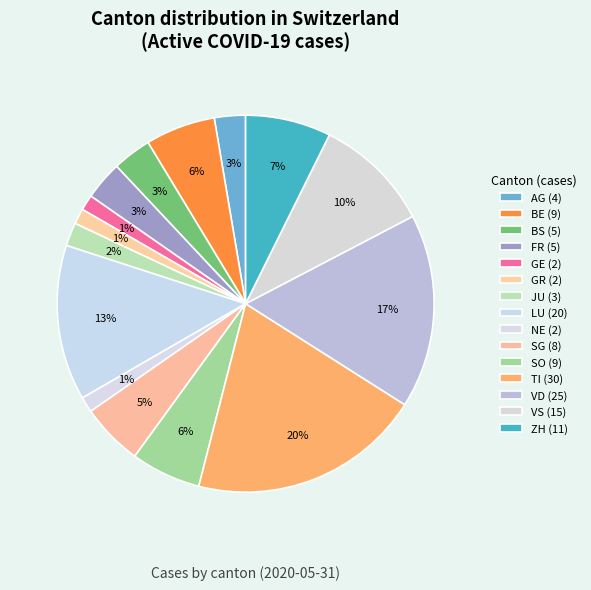

Which slice is the largest?

TI